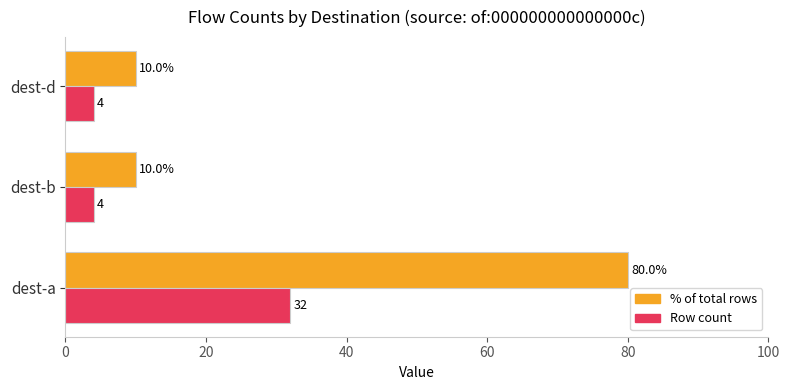

What is the maximum value shown in the chart?

80